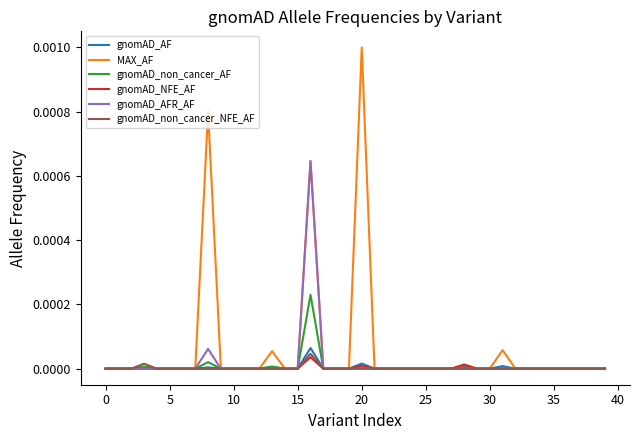

Which series has the largest range (max minus min)?

MAX_AF